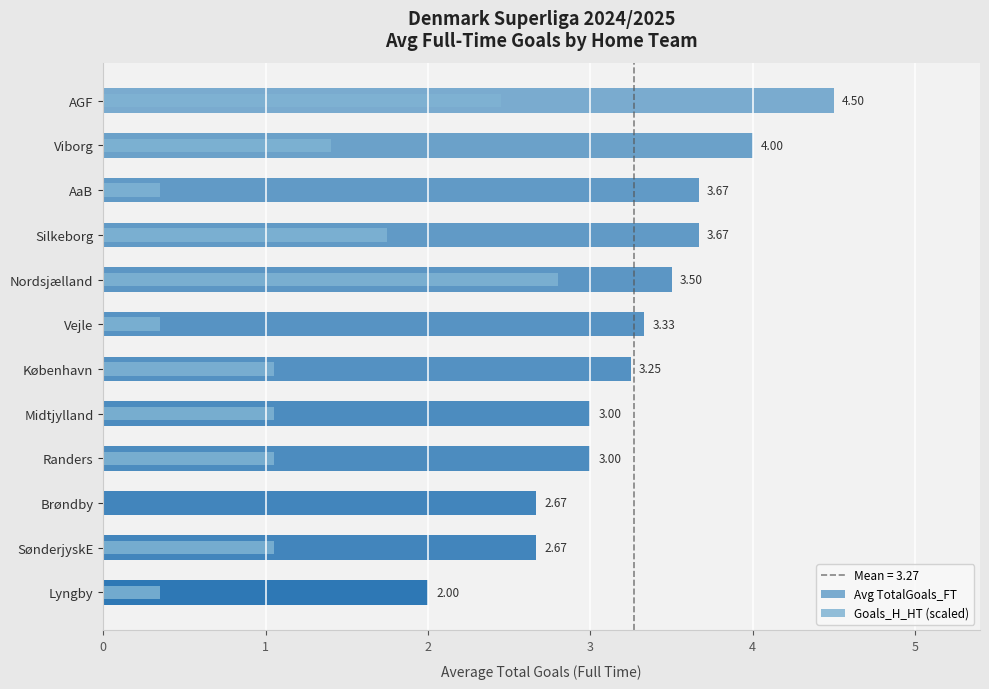

At København, list the series in order from smallest to largest.

Goals_H_HT (scaled), Avg TotalGoals_FT